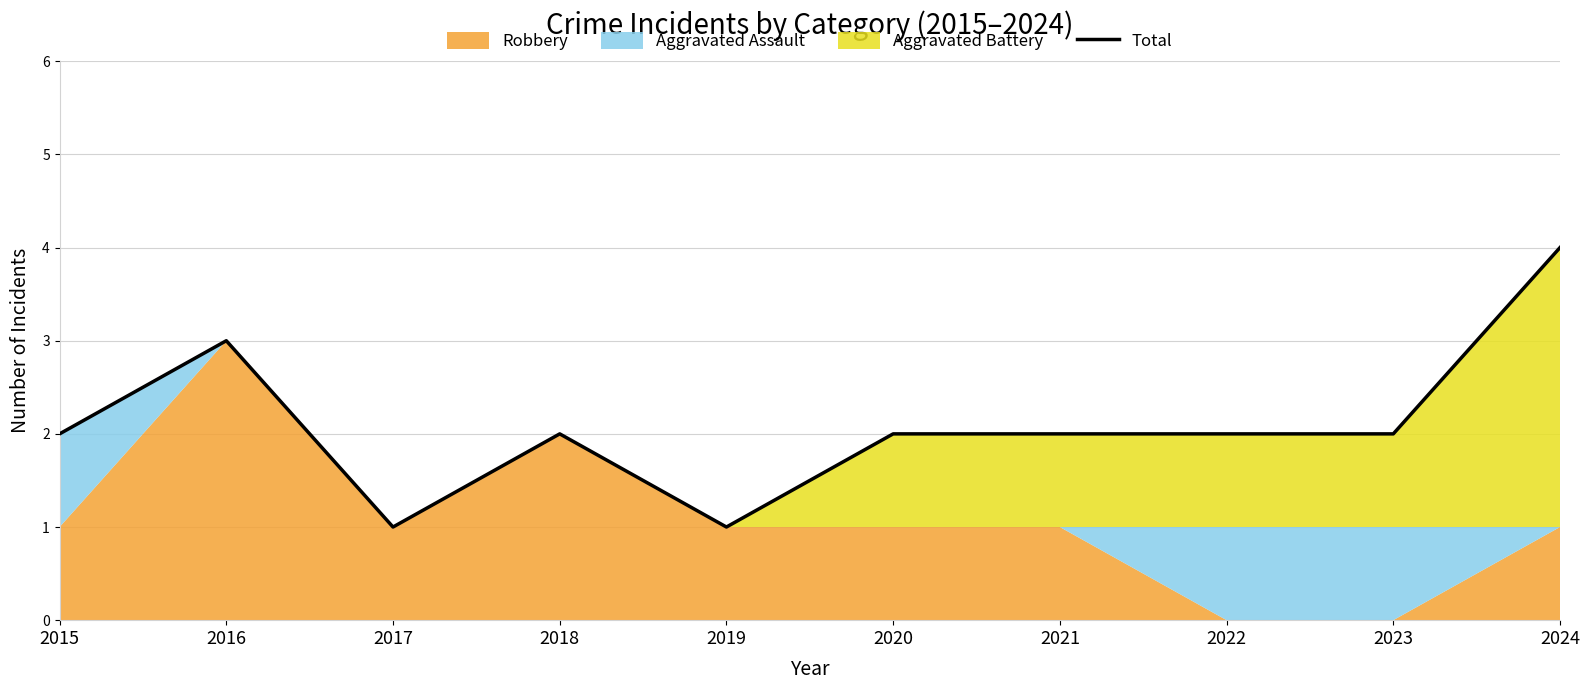

What is the greatest value displayed?

4